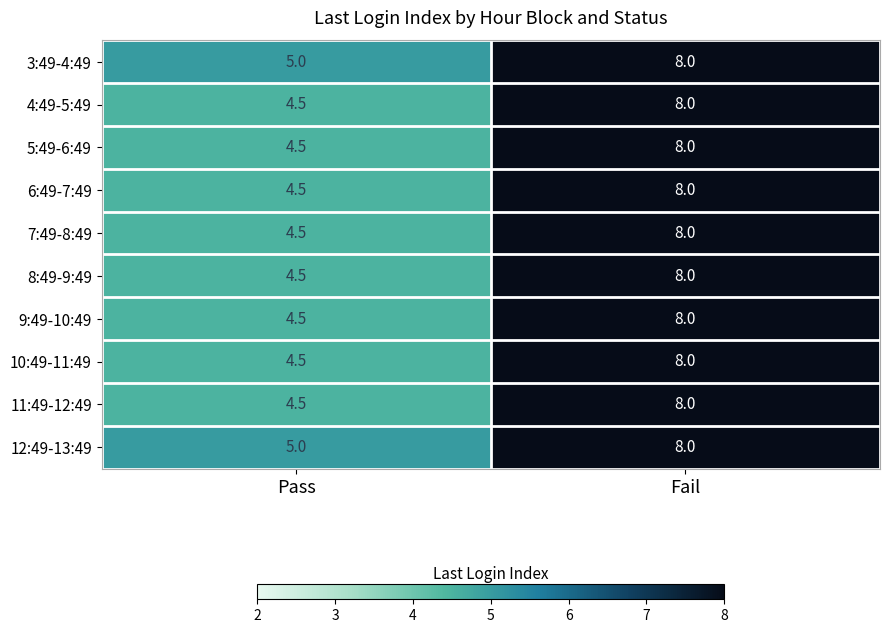

What is the difference between the maximum and minimum values in the 3:49-4:49 series?

3.0